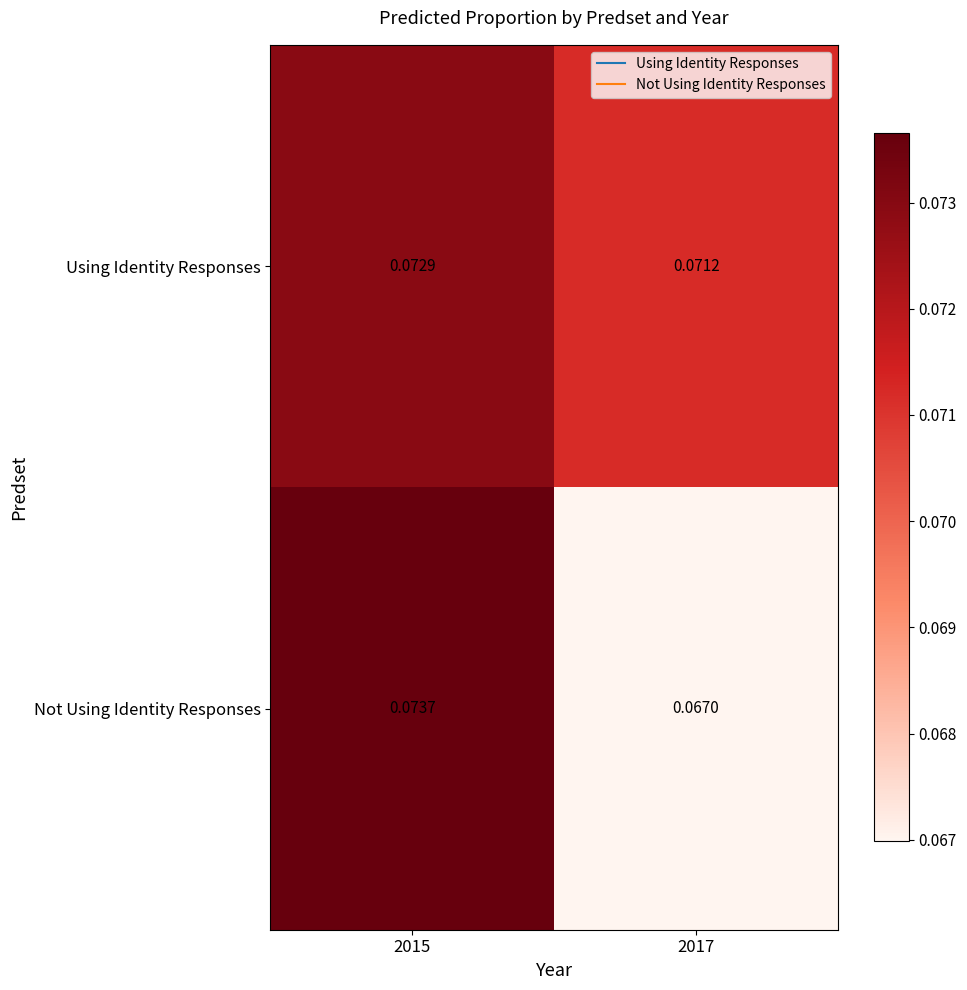

Is the value of Not Using Identity Responses at 2015 greater than the value of Using Identity Responses at 2017?

Yes